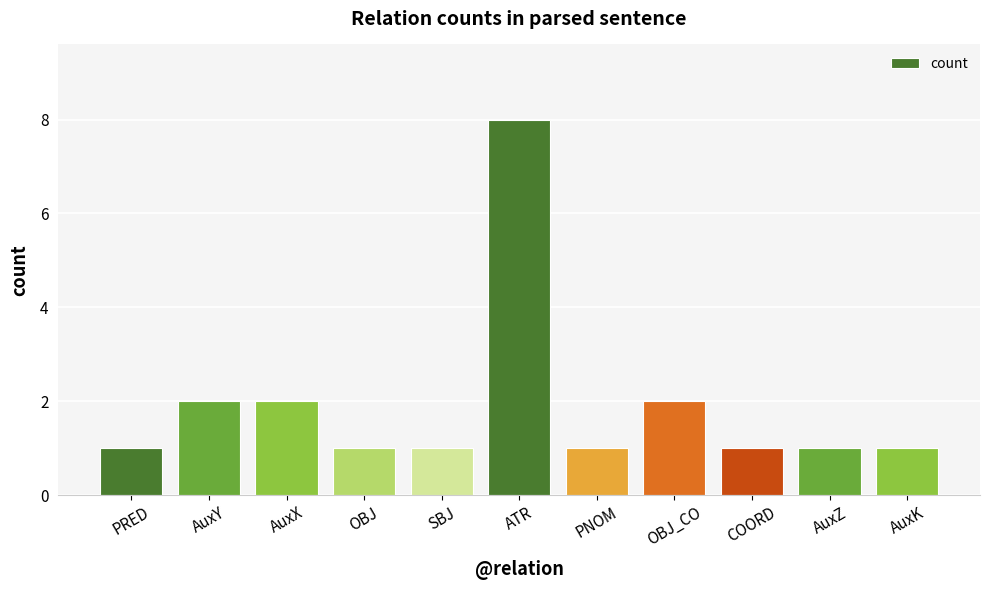

What position from the right is SBJ?

7